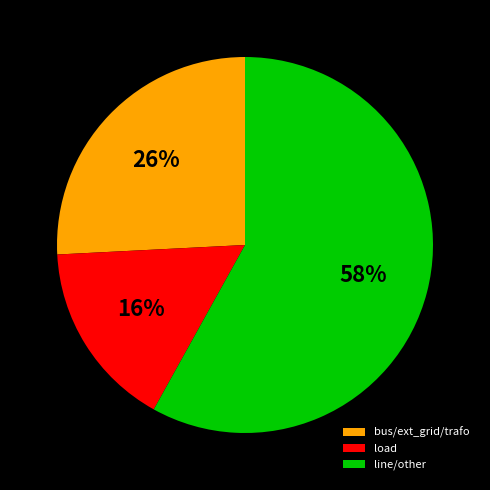

Which slice is the largest?

line/other